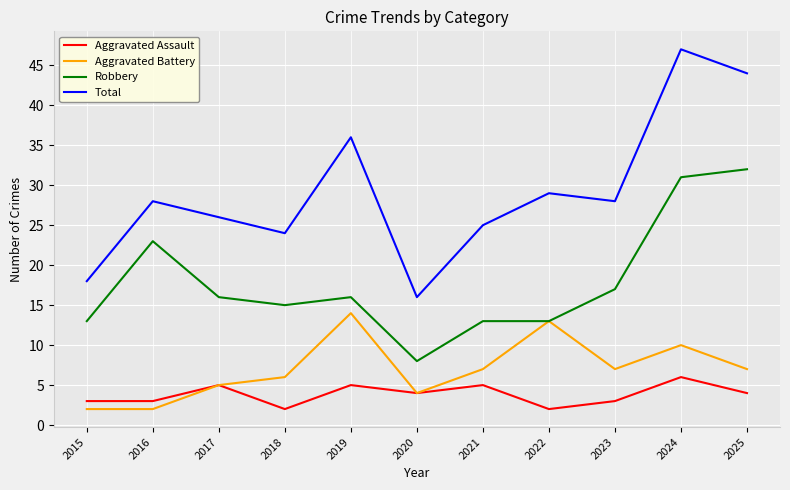

What is the difference between the Aggravated Assault values at 2022 and 2025?

2